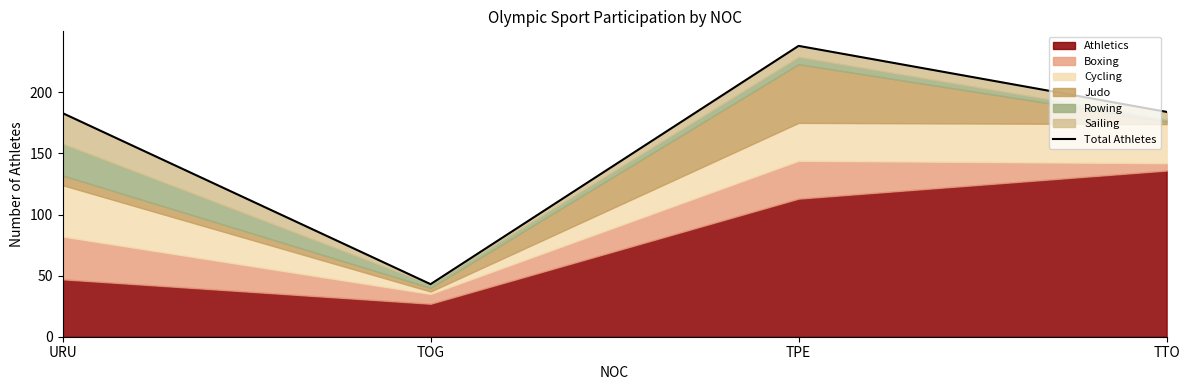

List the labels in order of value, smallest first.

TOG, URU, TTO, TPE